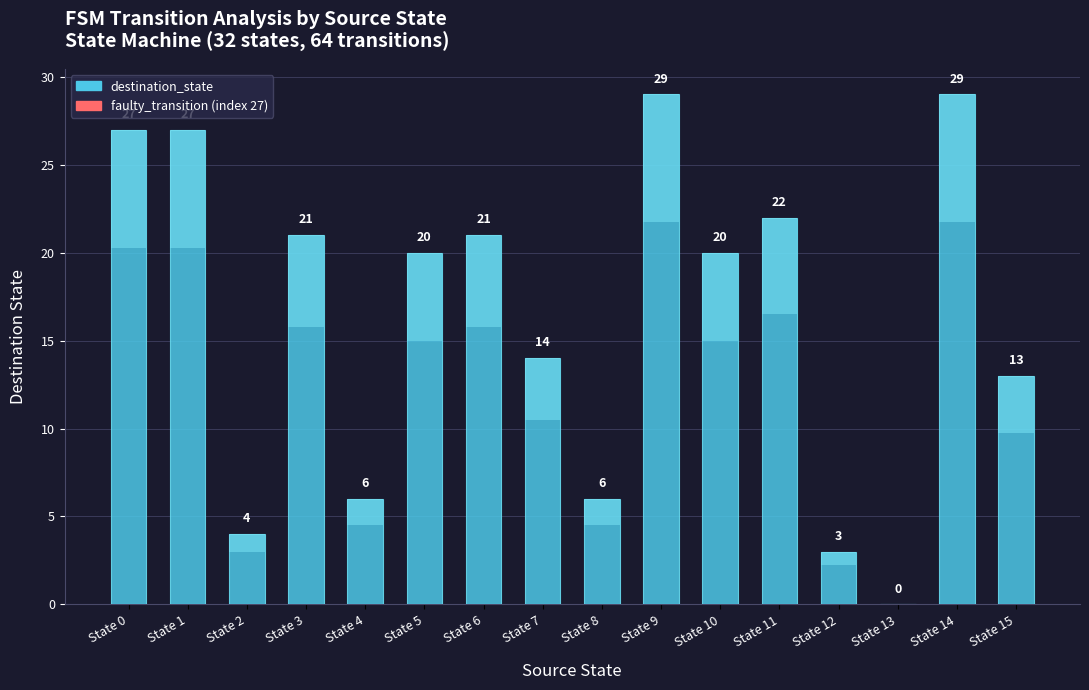

What is the change in value from State 2 to State 7?

+10